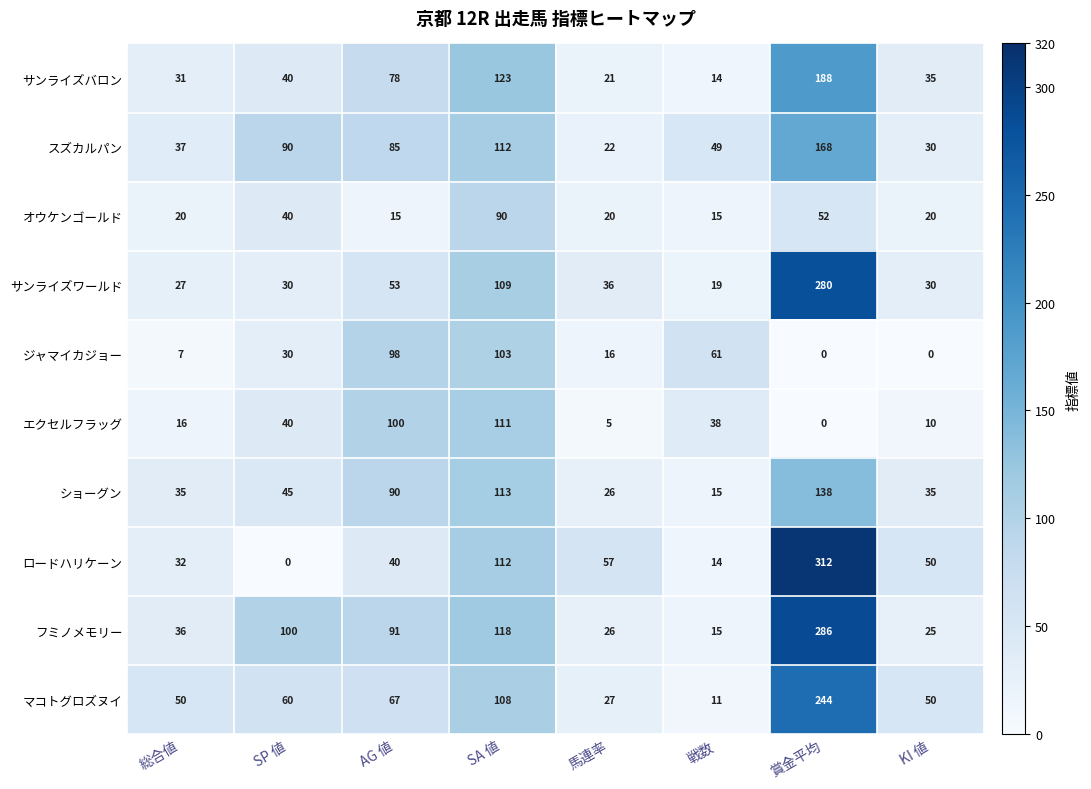

What is the greatest value displayed?

312